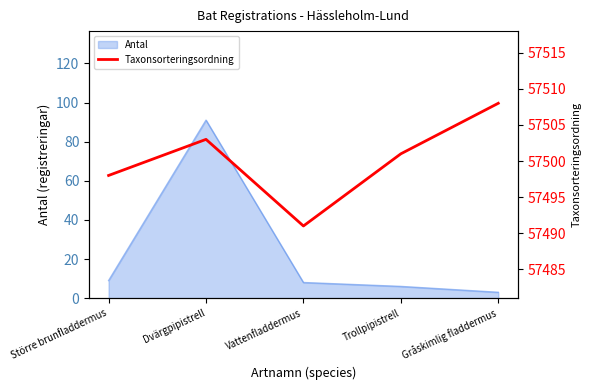

The Antal series shows 6 at Trollpipistrell. True or false?

True